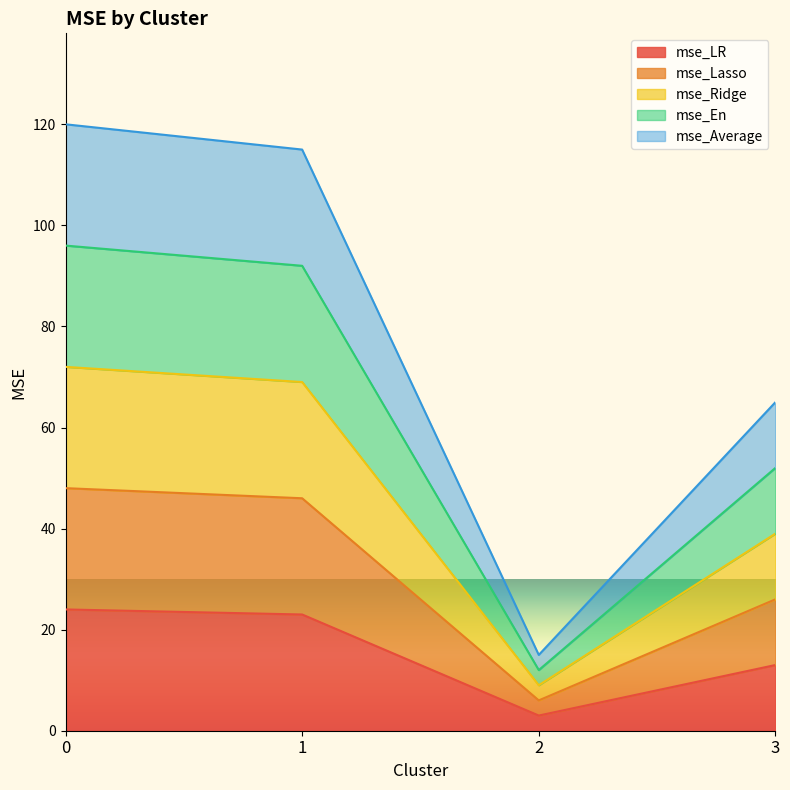

At which category does mse_Average reach its first local valley?

2